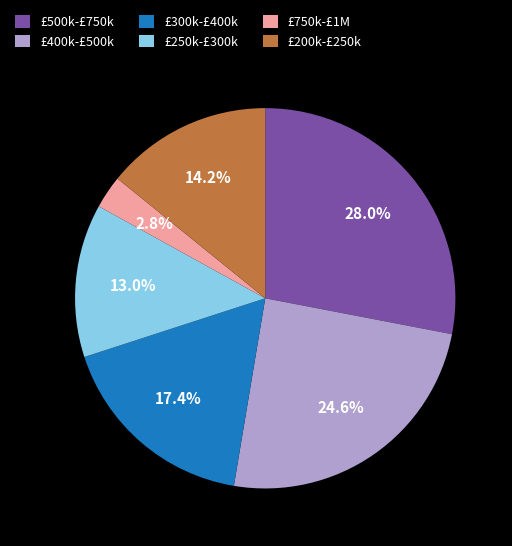

Rank the categories by value from lowest to highest.

£750k-£1M, £250k-£300k, £200k-£250k, £300k-£400k, £400k-£500k, £500k-£750k